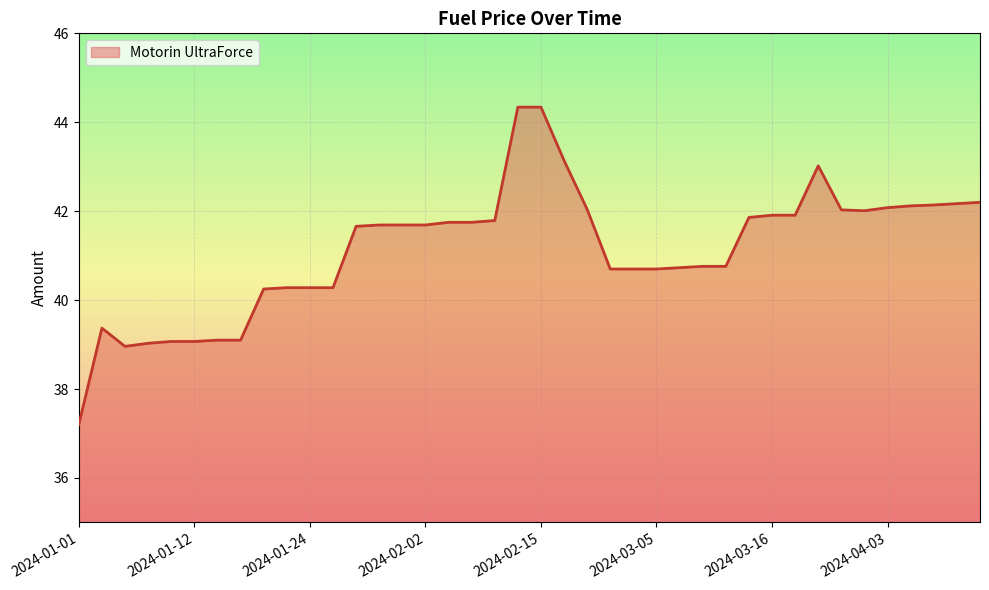

What is the maximum value shown in the chart?

44.3